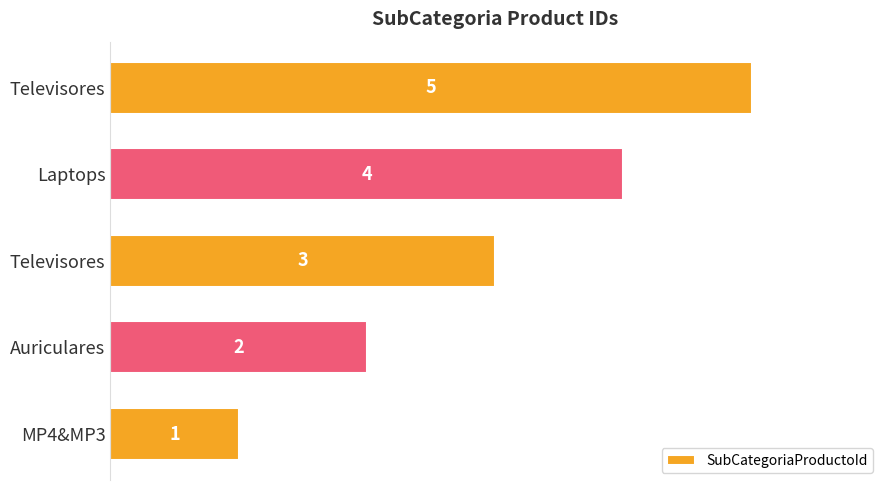

How many bars are there in total?

5